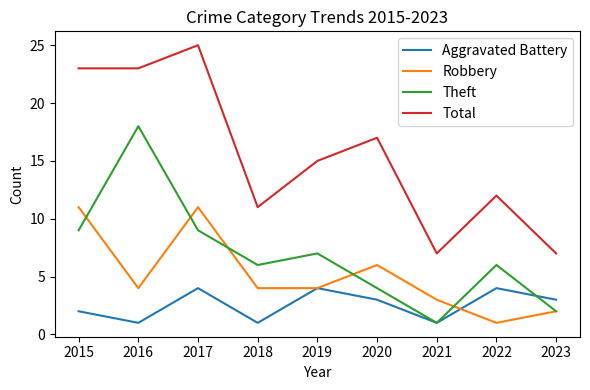

What is the difference between the Robbery values at 2020 and 2021?

3